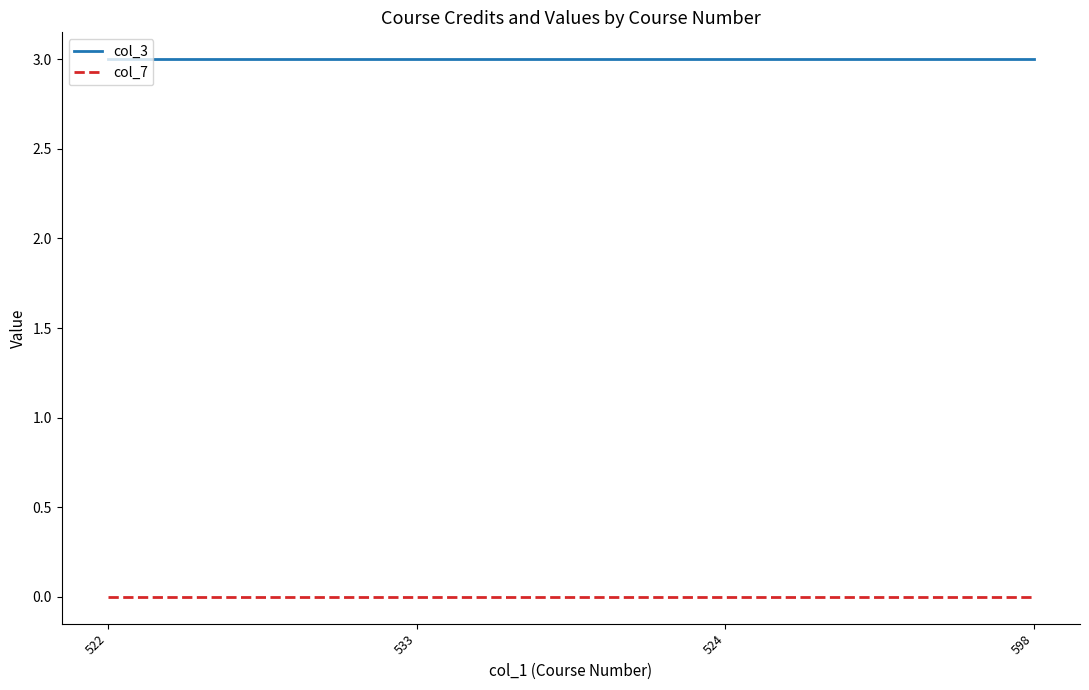

Is the value of col_3 at 522 greater than the value of col_7 at 524?

Yes